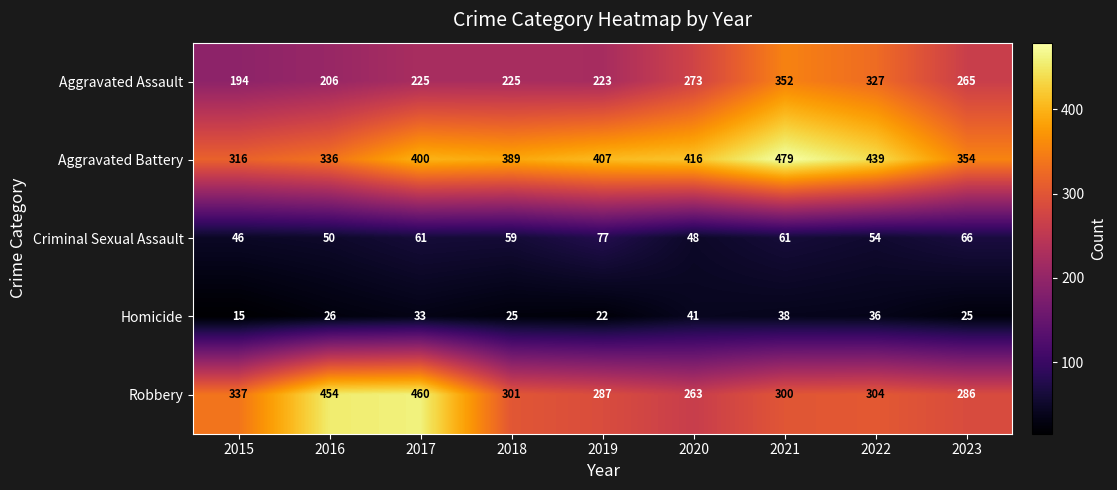

What is the smallest value displayed?

15